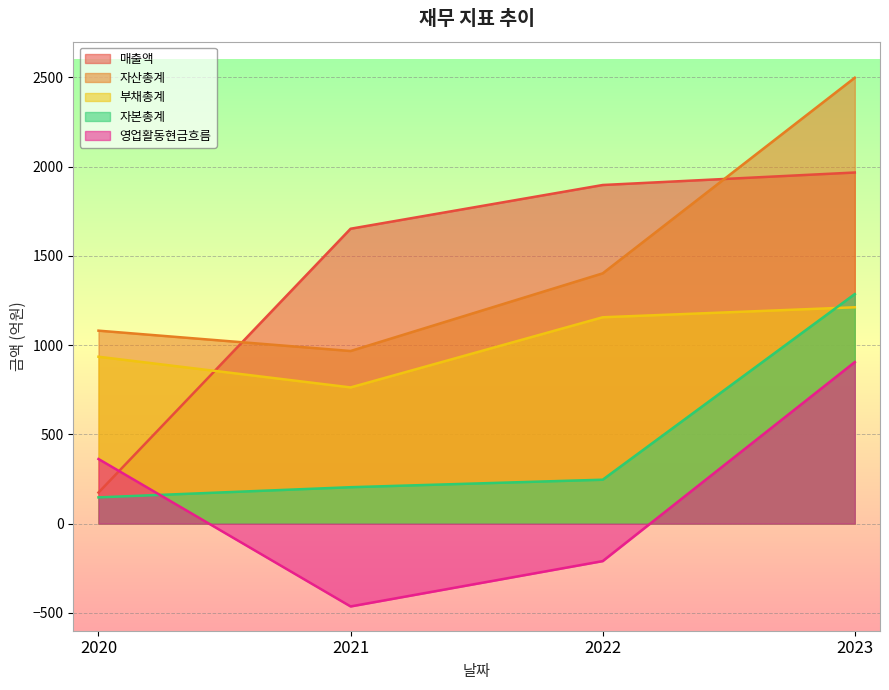

In 자산총계, how many points are lower than both neighbors (excluding endpoints)?

1